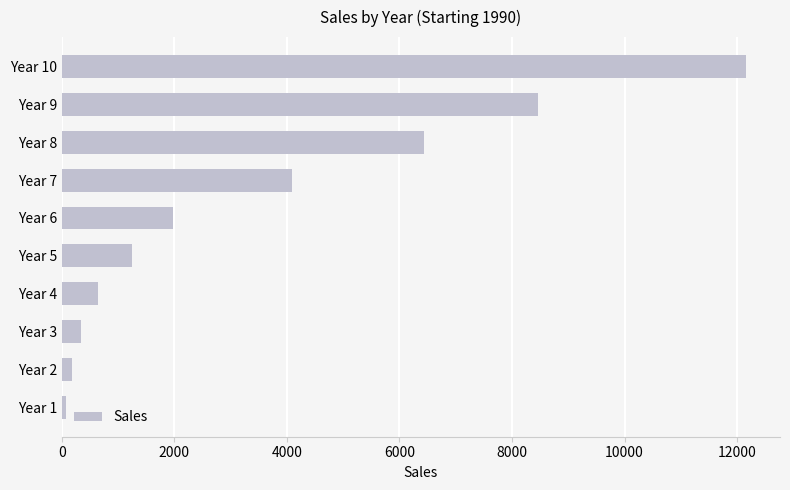

At which label is the value closest to 6112?

Year 8